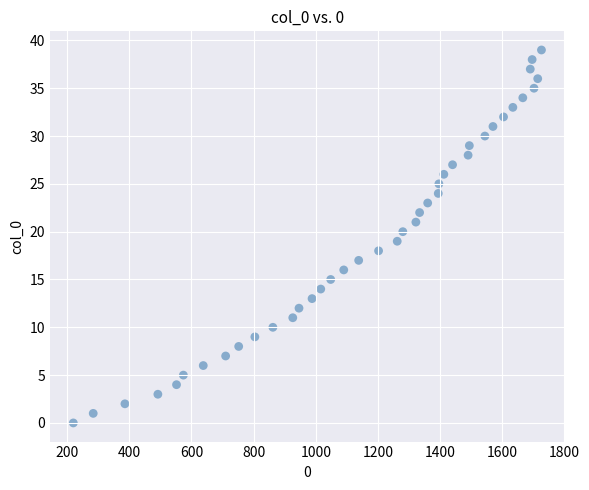

What is the range of Y values (max minus min)?

39